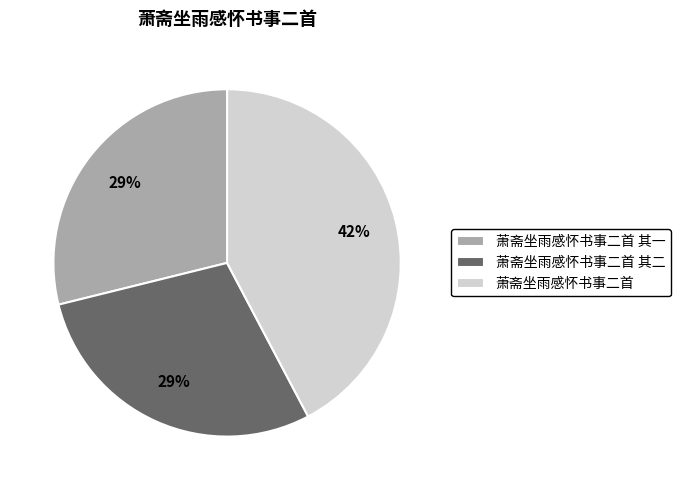

Does 萧斋坐雨感怀书事二首 其二 account for over 50% of the chart?

No